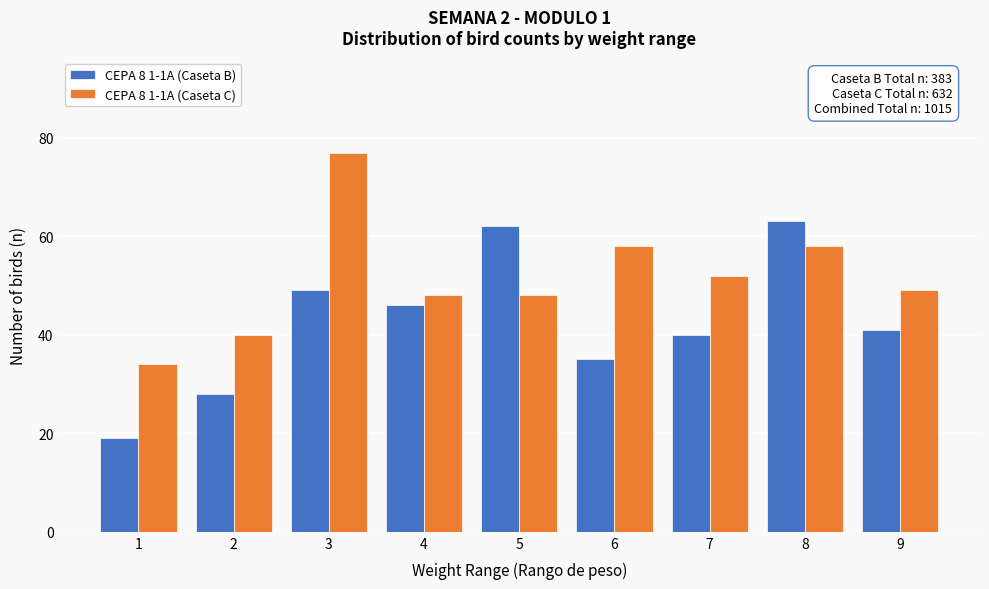

Reading left to right, extract all data points from this chart.

CEPA 8 1-1A (Caseta B): 19	28	49	46	62	35	40	63	41
CEPA 8 1-1A (Caseta C): 34	40	77	48	48	58	52	58	49